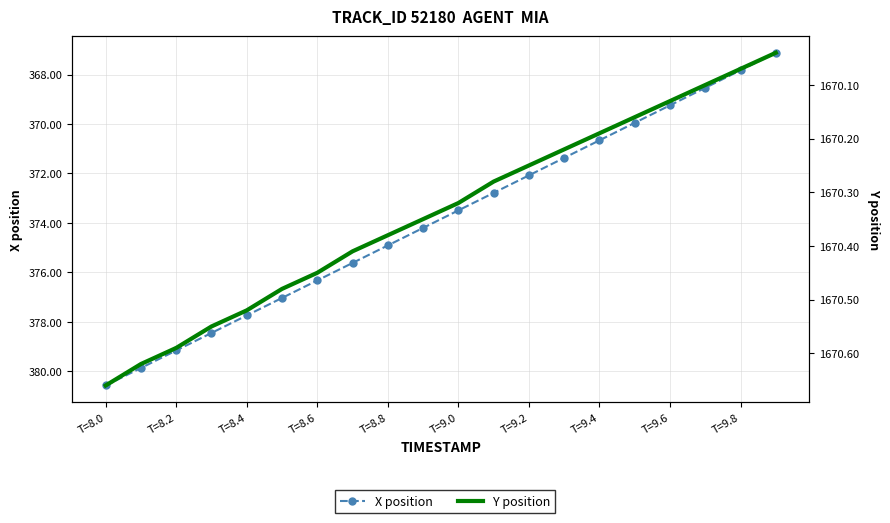

What is the value of the X position point at the 9th from the left?

374.9